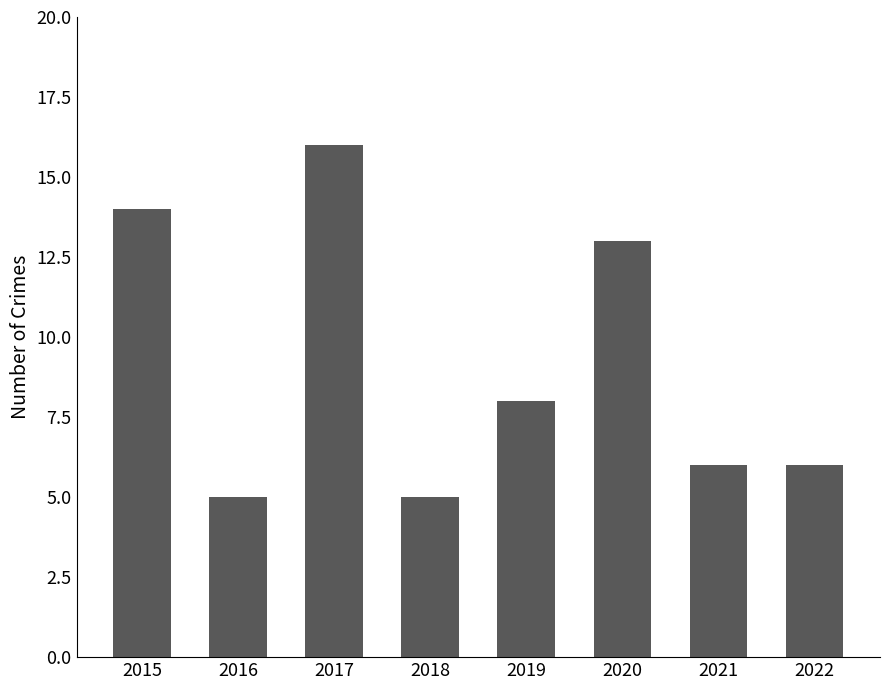

What is the value of the 5th bar from the left?

8